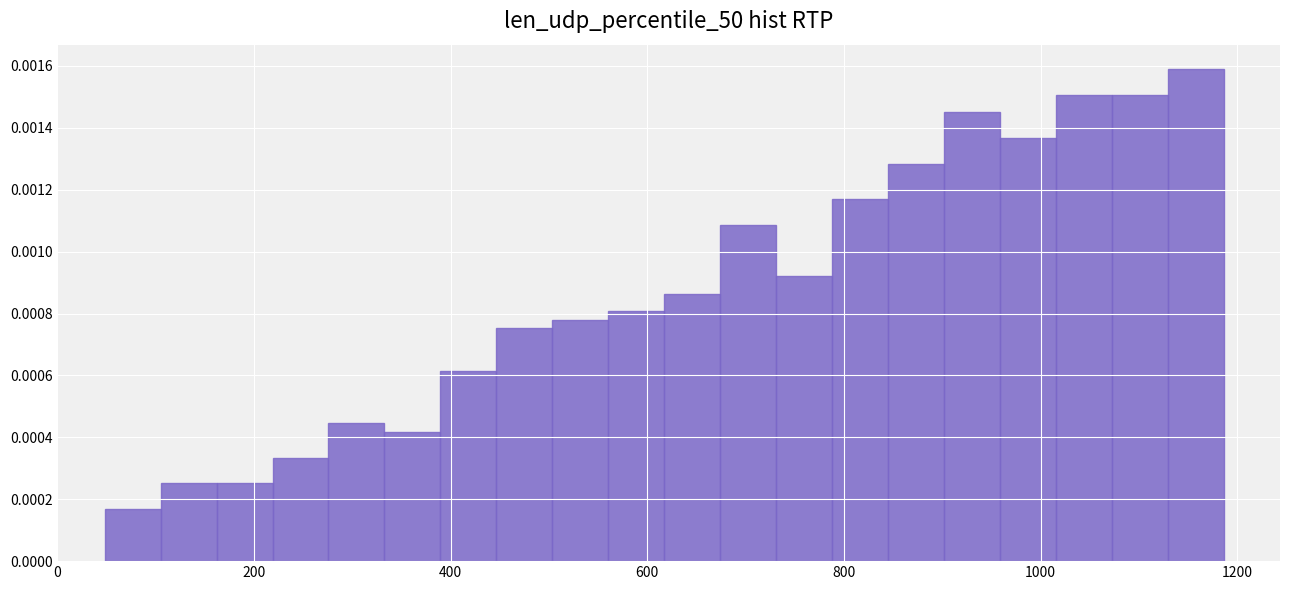

Around what value on the x-axis is the tallest bar? Give the approximate position of its centre, as read against the axis.

1160